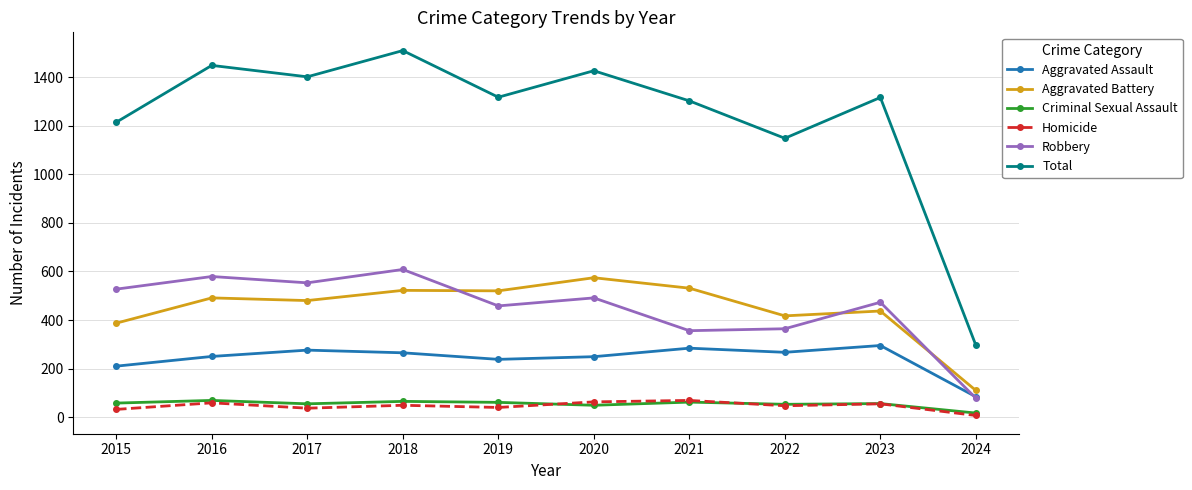

What is the value of the Aggravated Battery point at the 3rd from the left?

480